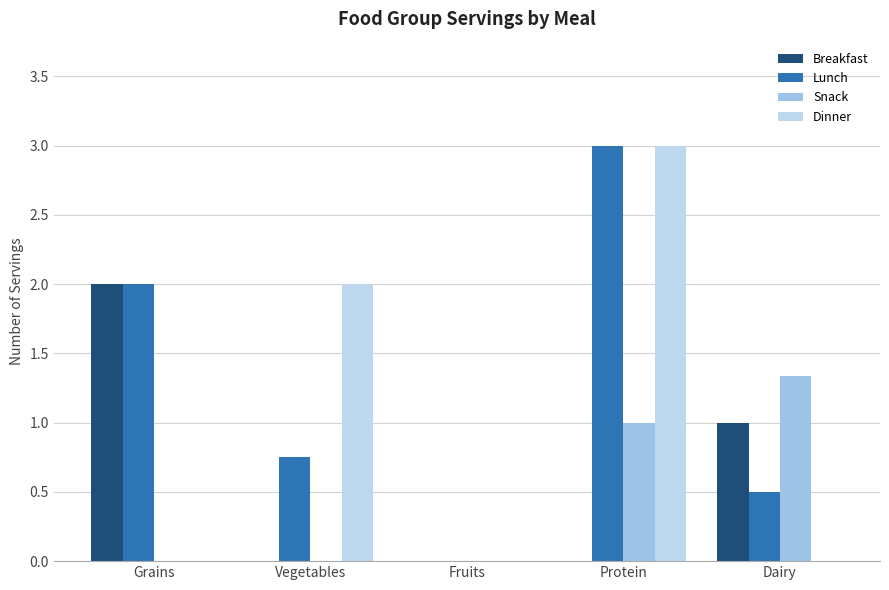

At which label does Snack reach its minimum?

Grains